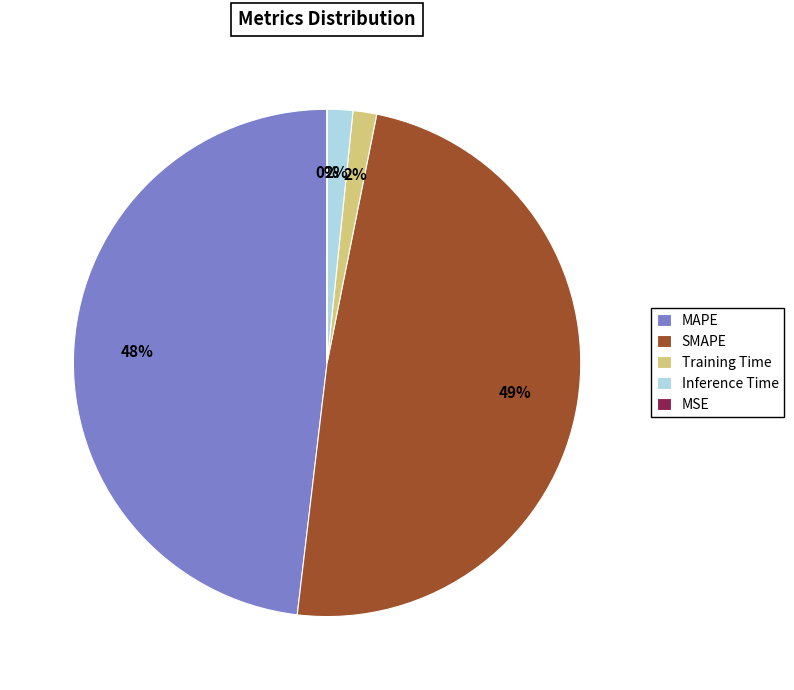

To the nearest percent, what portion does MAPE represent?

48%